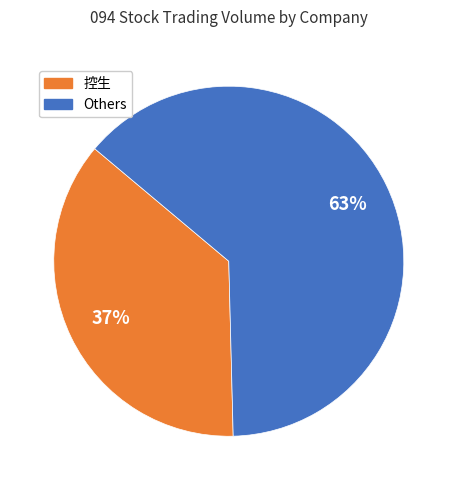

To the nearest percent, what is the average slice percentage?

50%